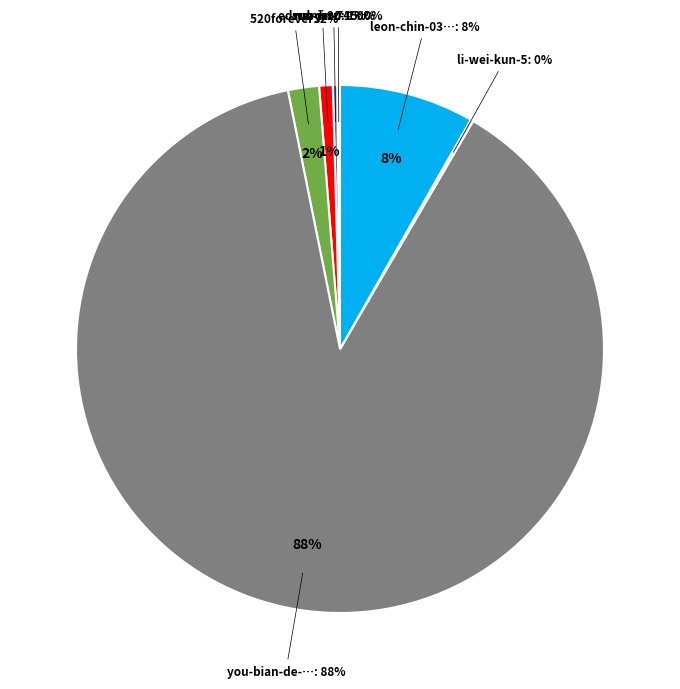

Is it true that edward-90 is 1% of the pie?

True